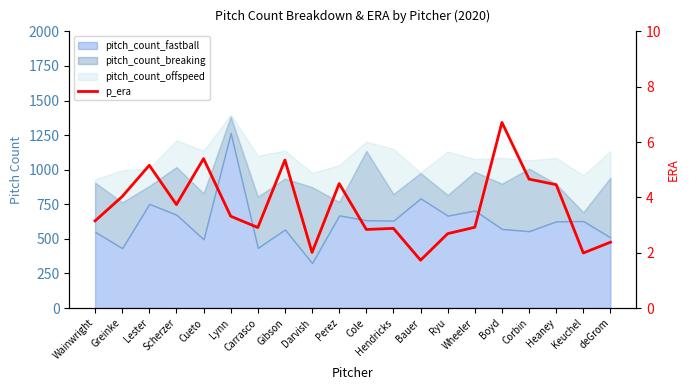

What is the sum of all values?

72.8